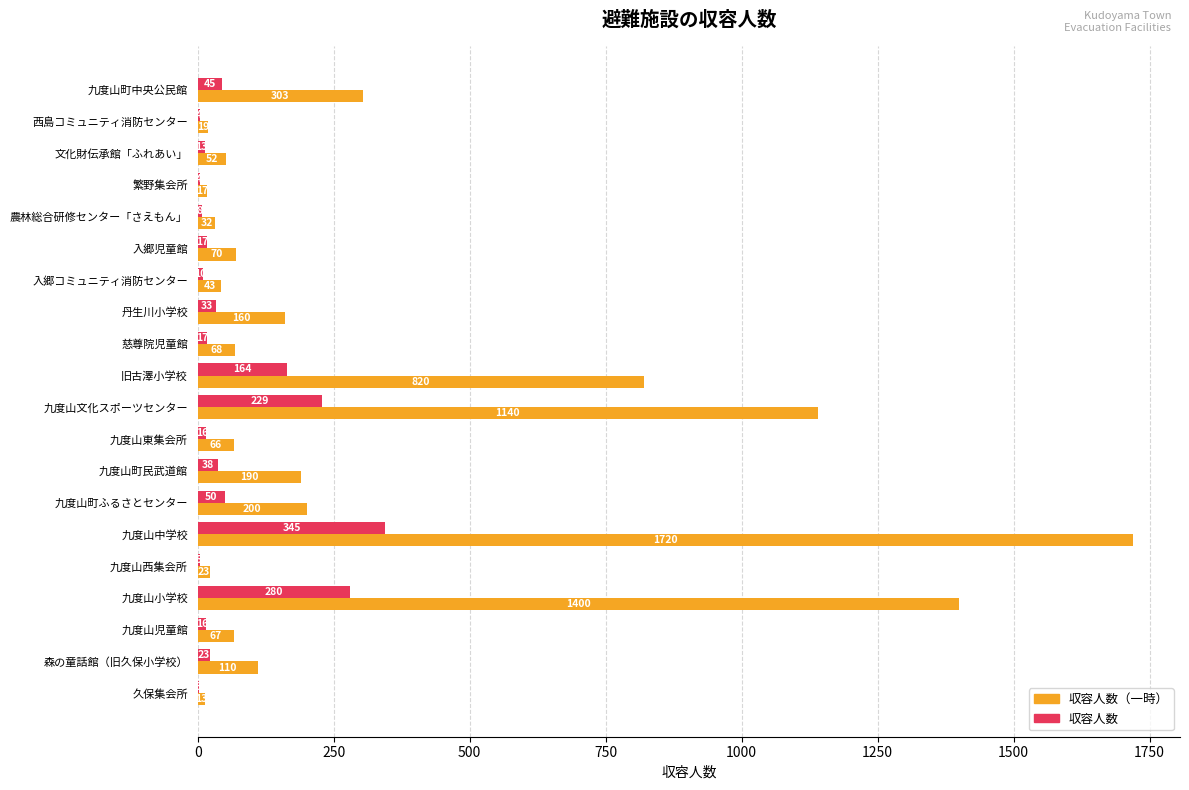

Which category has the highest value in the 収容人数（一時） series?

九度山中学校